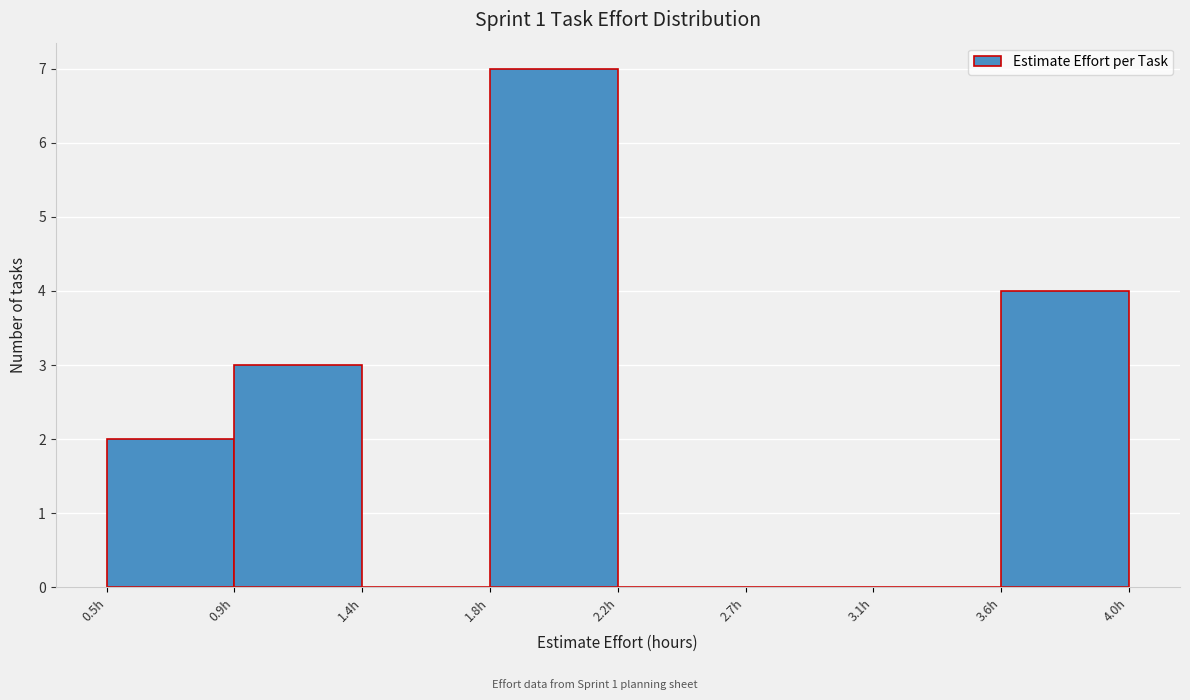

Reading left to right, what are all the values shown in this chart?

0.5h=2	0.9h=3	1.4h=0	1.8h=7	2.2h=0	2.7h=0	3.1h=0	3.6h=4